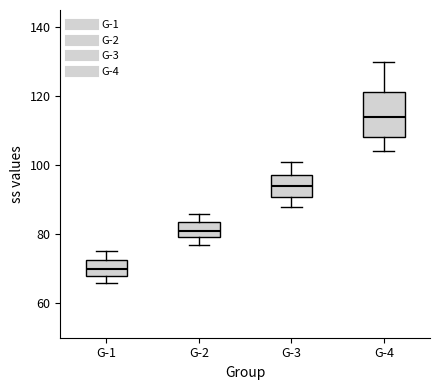

Reading left to right, transcribe this box plot: for each box, give where its median line is, the range the box spans, and where its two whiskers end, as read against the y-axis. The values are not printed on the chart, so give them approximately, as read against the axis.

G-1: median 70, box 68 to 72, whiskers 66 to 76
G-2: median 82, box 80 to 84, whiskers 78 to 86
G-3: median 94, box 90 to 98, whiskers 88 to 102
G-4: median 114, box 108 to 122, whiskers 104 to 130